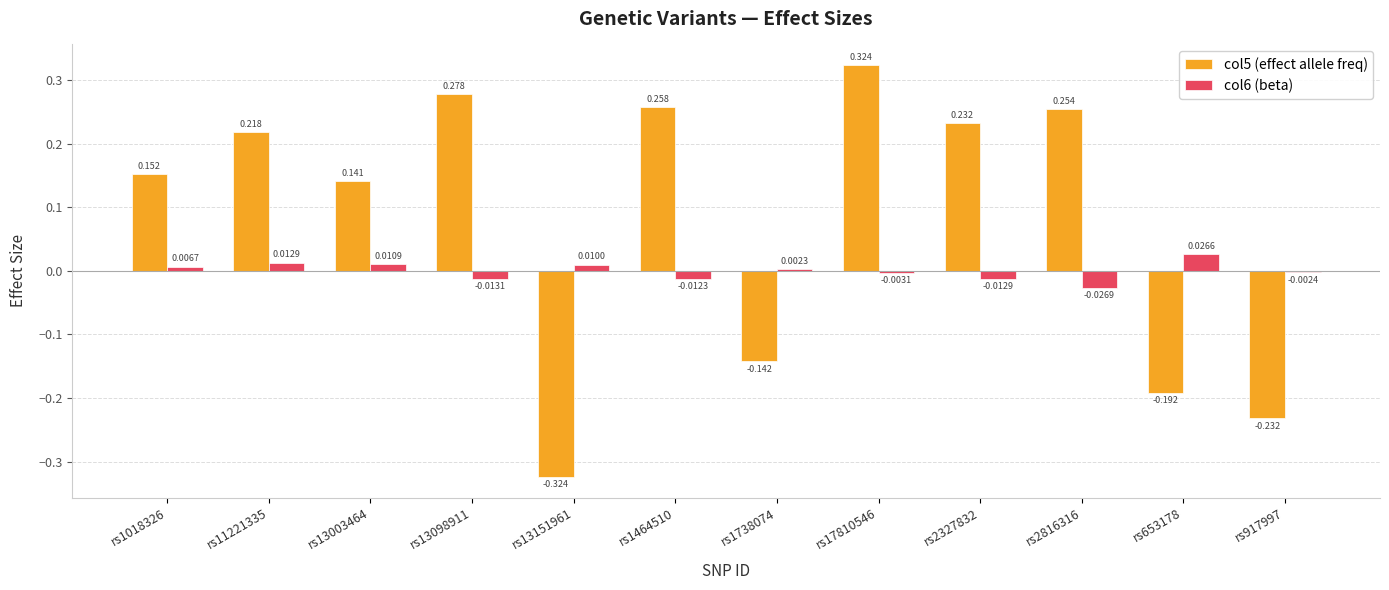

Is the value of col5 (effect allele freq) at rs2327832 greater than the value of col6 (beta) at rs1738074?

Yes